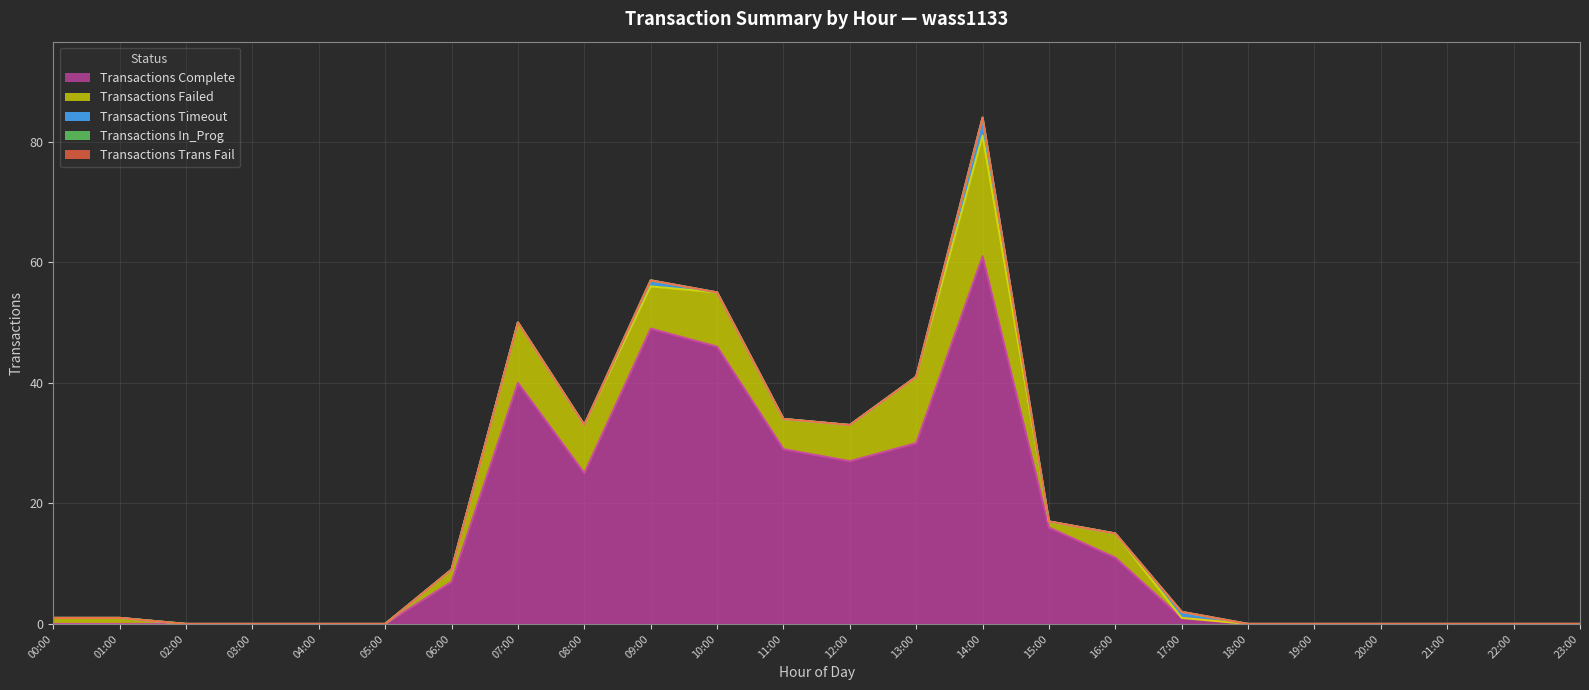

Between 11:00 and 10:00, which is larger?

10:00